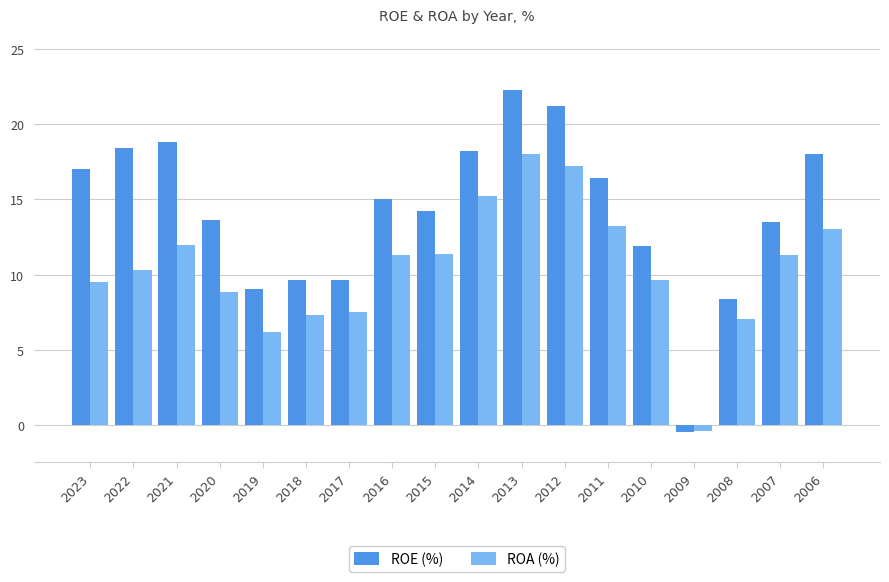

What are all the series names shown in the legend?

ROE (%), ROA (%)